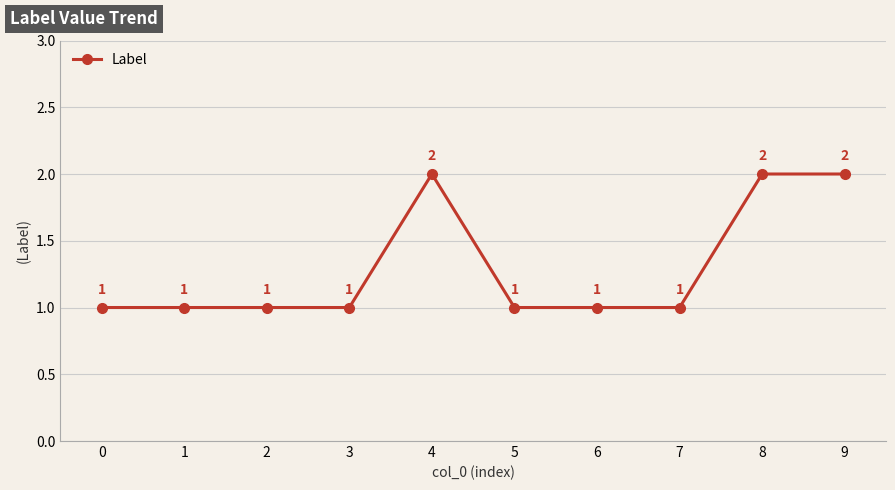

At which category does the data reach its first local peak?

4